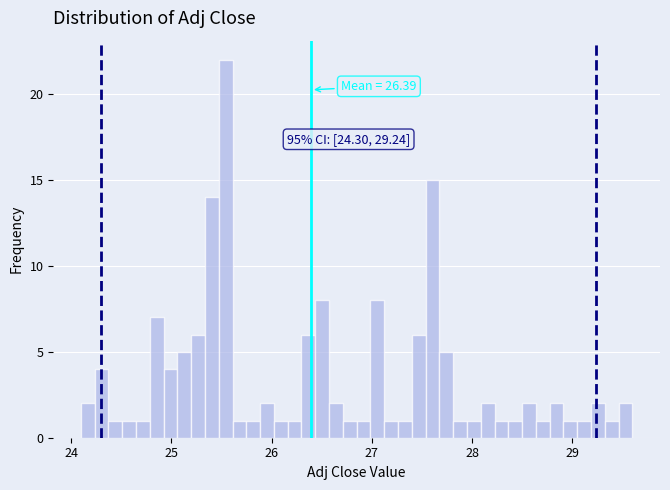

Around what value on the x-axis is the tallest bar? Give the approximate position of its centre, as read against the axis.

25.5